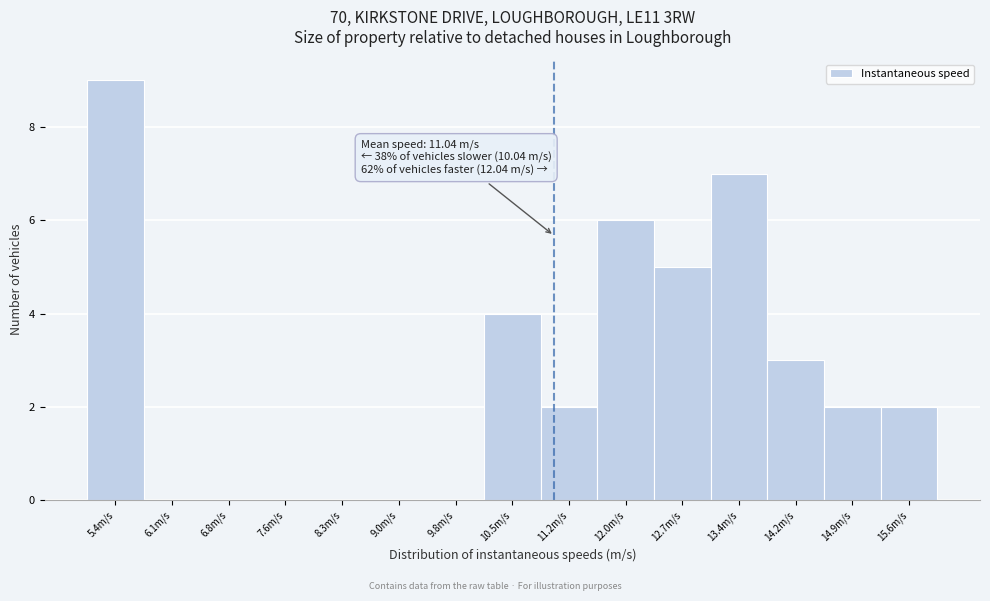

Which range on the x-axis has the tallest bar?

5.0 to 5.7